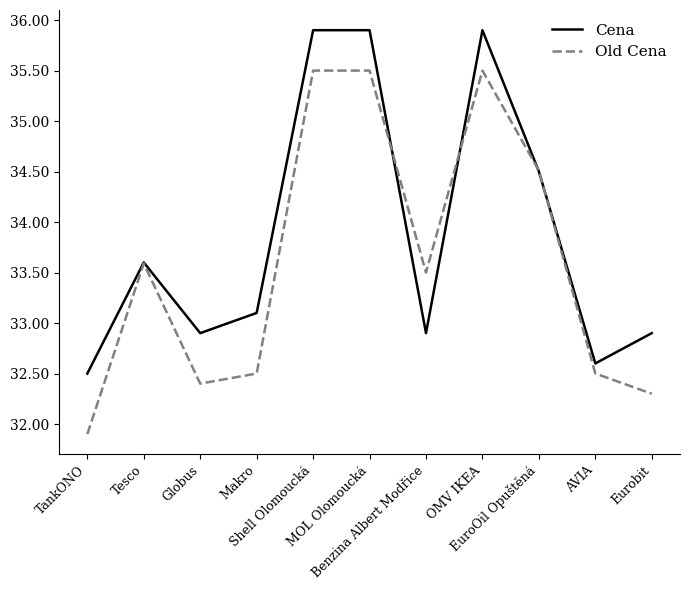

Which series has the largest range (max minus min)?

Old Cena